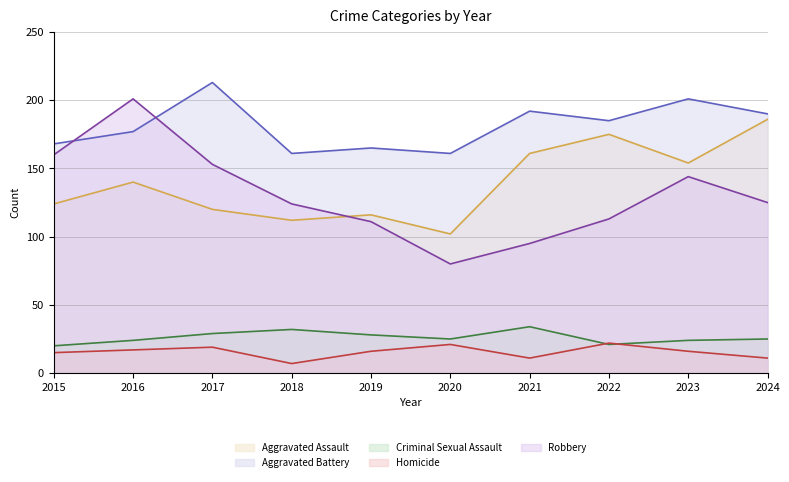

How many values in the Robbery line series exceed 125?

4